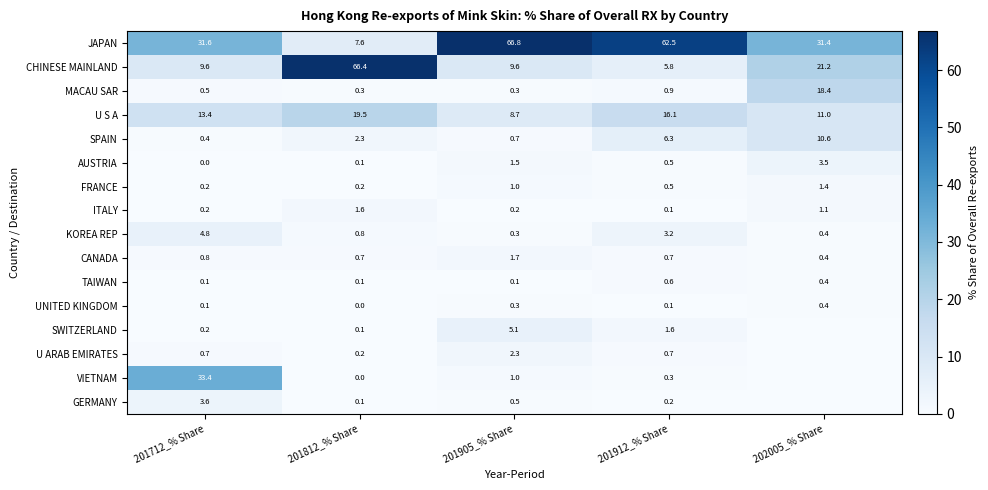

How many series are shown in this chart?

16